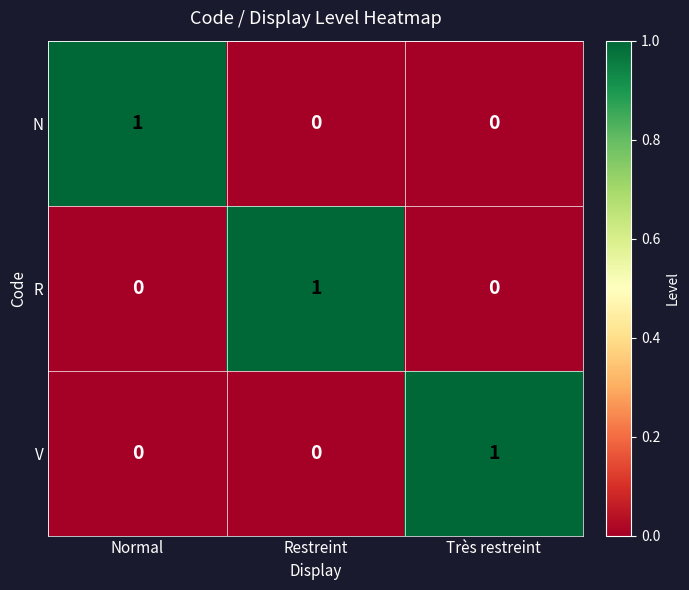

How many values in V are above zero?

1